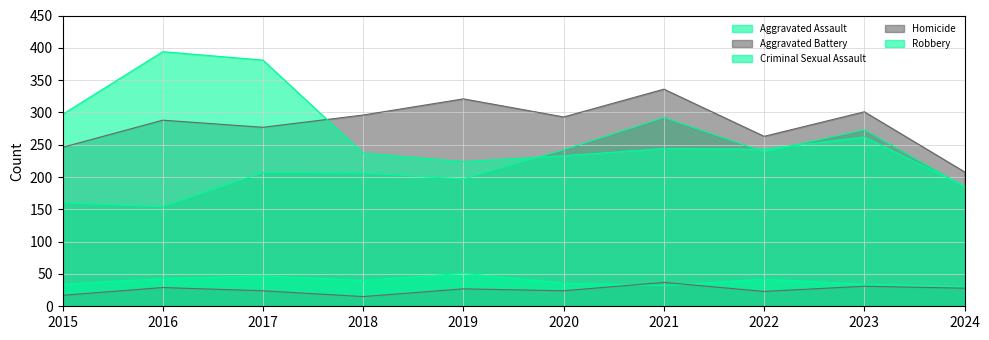

Reading right to left, transcribe all the data shown in this chart.

Aggravated Assault: 2024=185	2023=273	2022=239	2021=292	2020=242	2019=197	2018=206	2017=207	2016=154	2015=160
Aggravated Battery: 2024=208	2023=301	2022=263	2021=336	2020=293	2019=321	2018=296	2017=277	2016=288	2015=246
Criminal Sexual Assault: 2024=30	2023=34	2022=42	2021=32	2020=36	2019=51	2018=40	2017=47	2016=43	2015=34
Homicide: 2024=28	2023=31	2022=23	2021=37	2020=24	2019=27	2018=15	2017=24	2016=29	2015=17
Robbery: 2024=186	2023=262	2022=243	2021=244	2020=233	2019=224	2018=237	2017=381	2016=394	2015=297